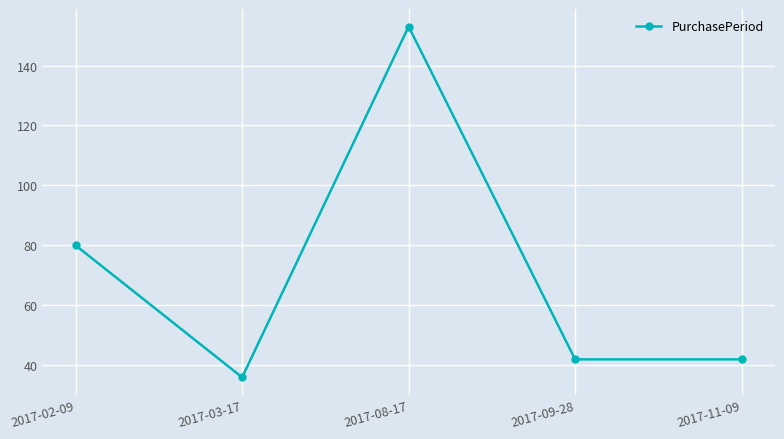

What is the smallest value displayed?

36